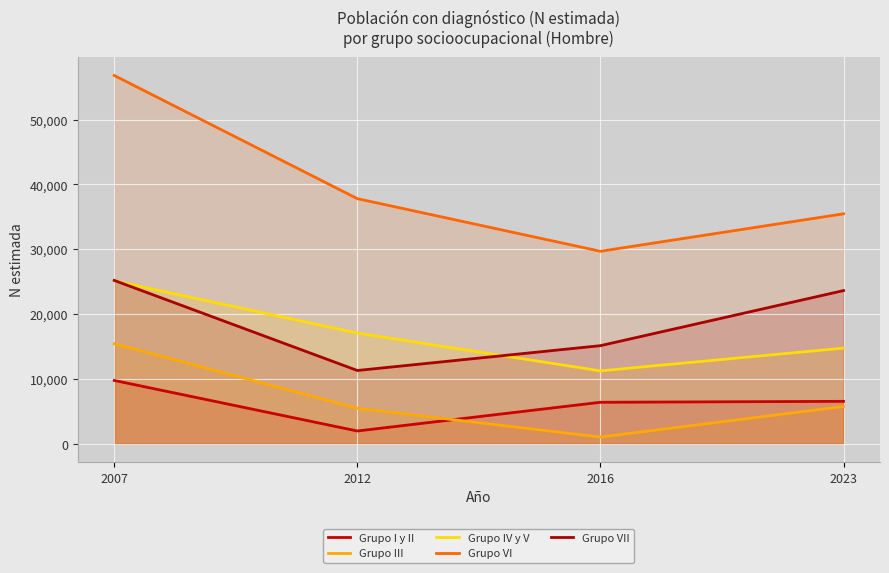

How many lines are shown in the chart?

5